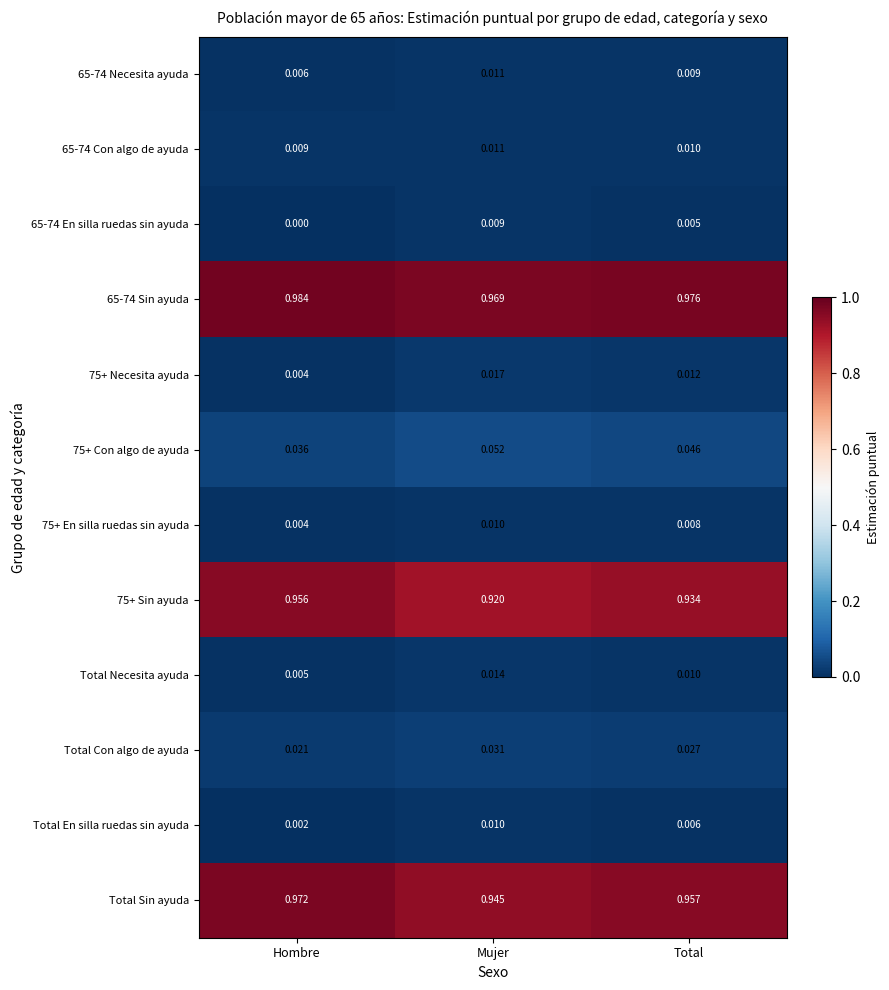

What is the total value across all series at Total?

3.0